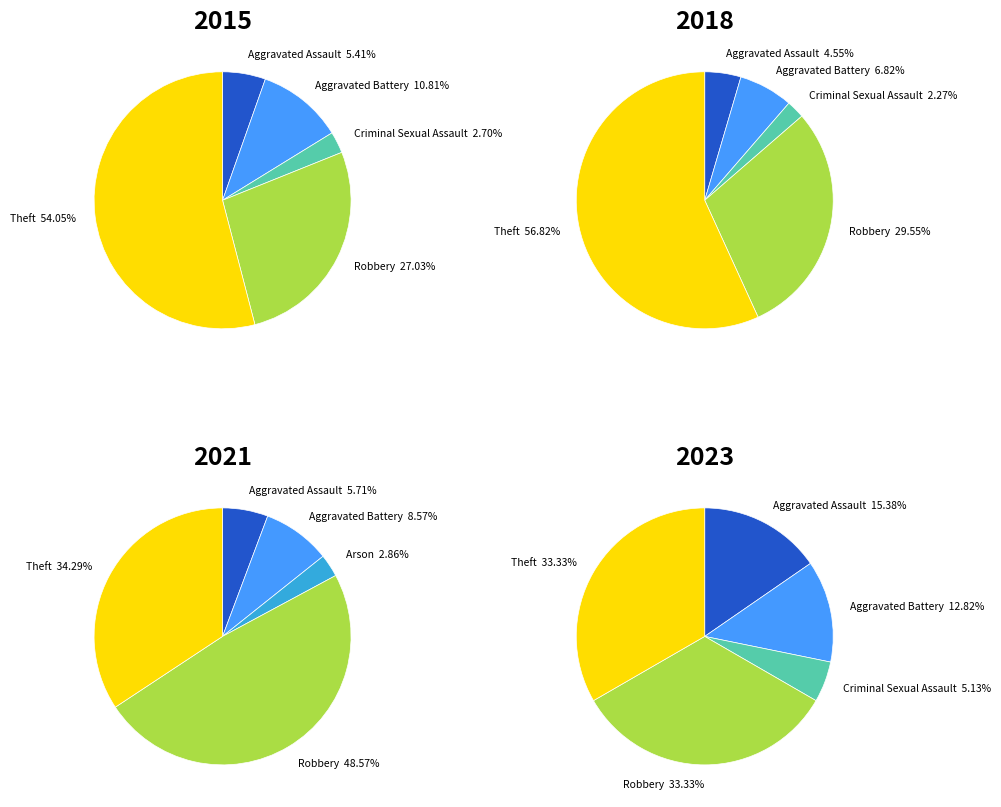

Rank the categories by 2015 value from lowest to highest.

Arson, Criminal Sexual Assault, Aggravated Assault, Aggravated Battery, Robbery, Theft